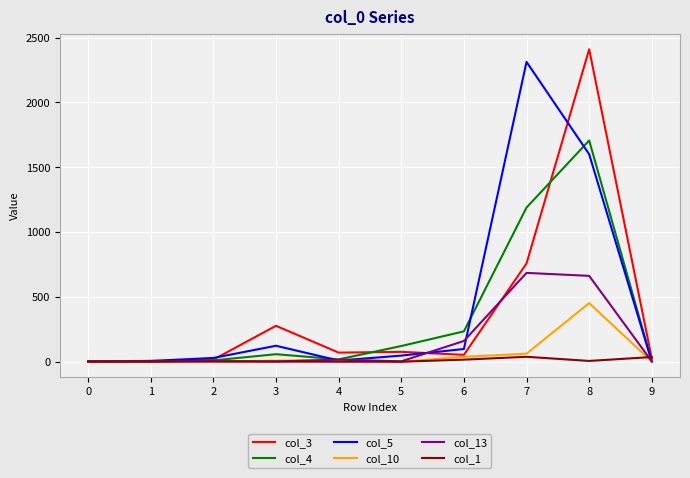

At how many categories does at least one series exceed 2336?

1